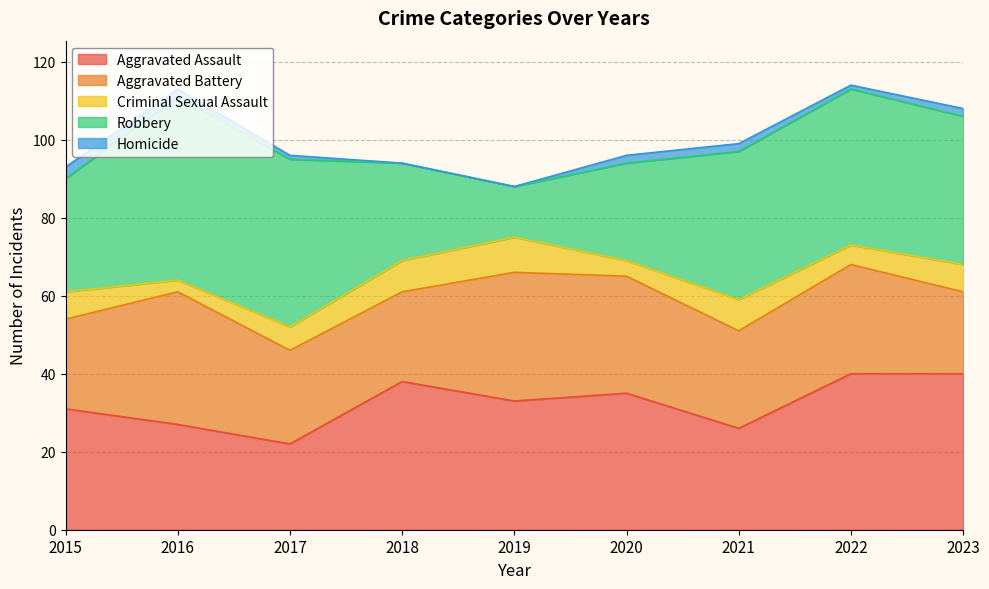

How many times do Aggravated Assault and Robbery cross each other?

3